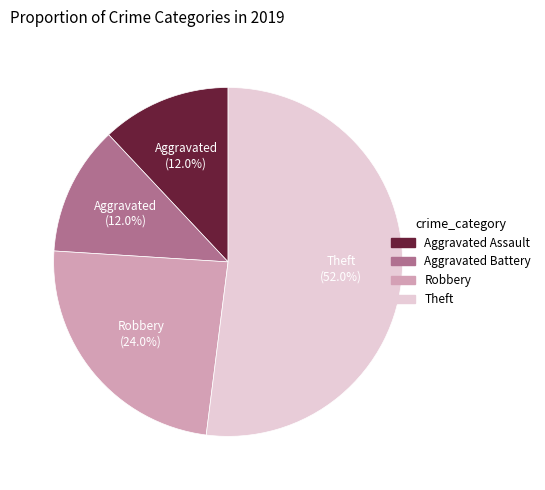

Count the number of slices in the pie.

4